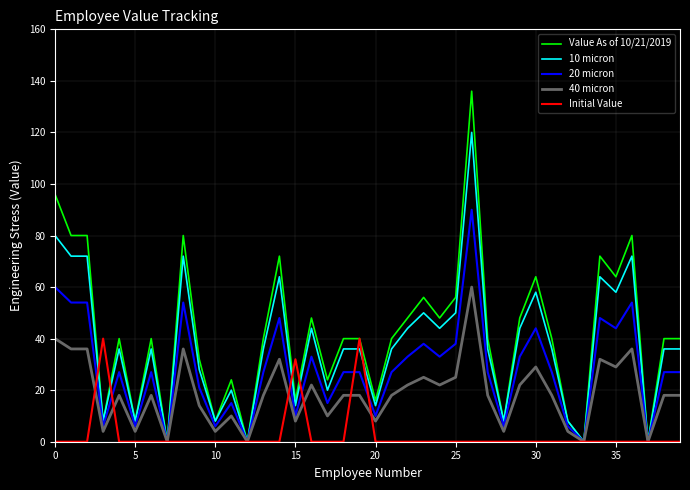

List the series in order of their peak value, highest first.

Value As of 10/21/2019, 10 micron, 20 micron, 40 micron, Initial Value